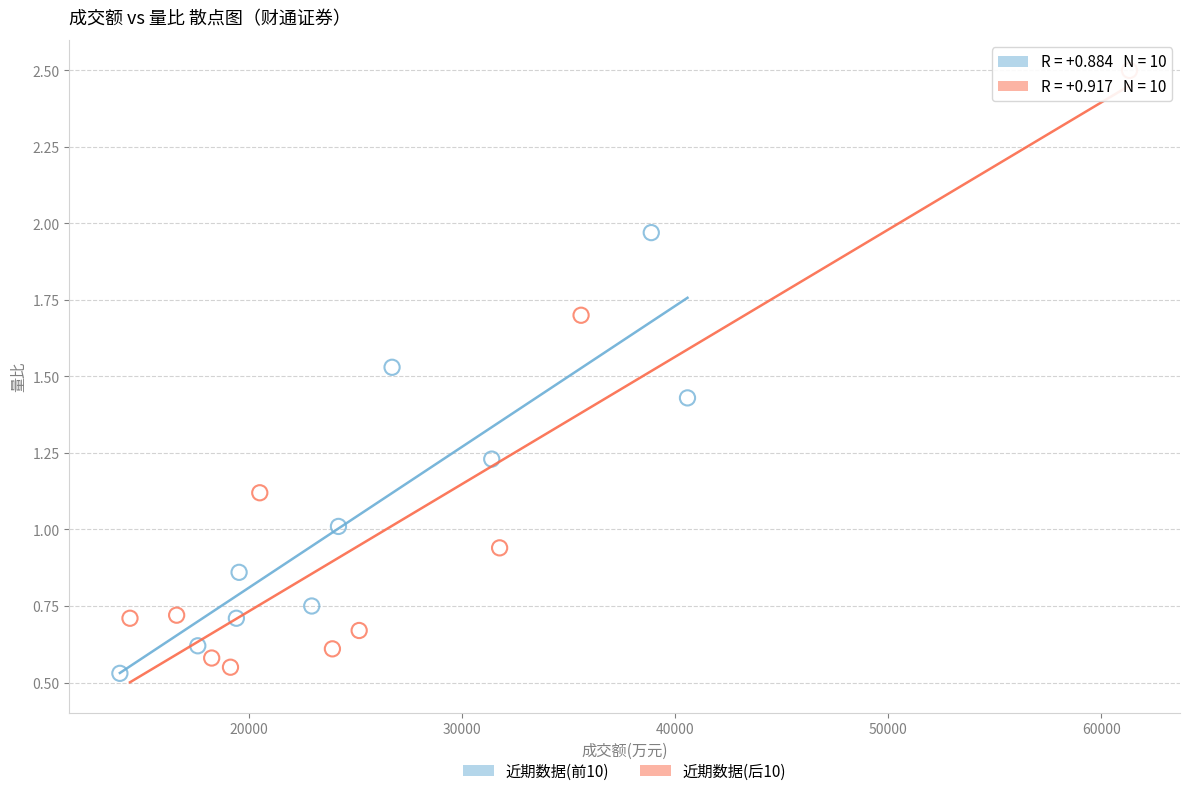

Which series contains the highest Y value?

近期数据(后10)